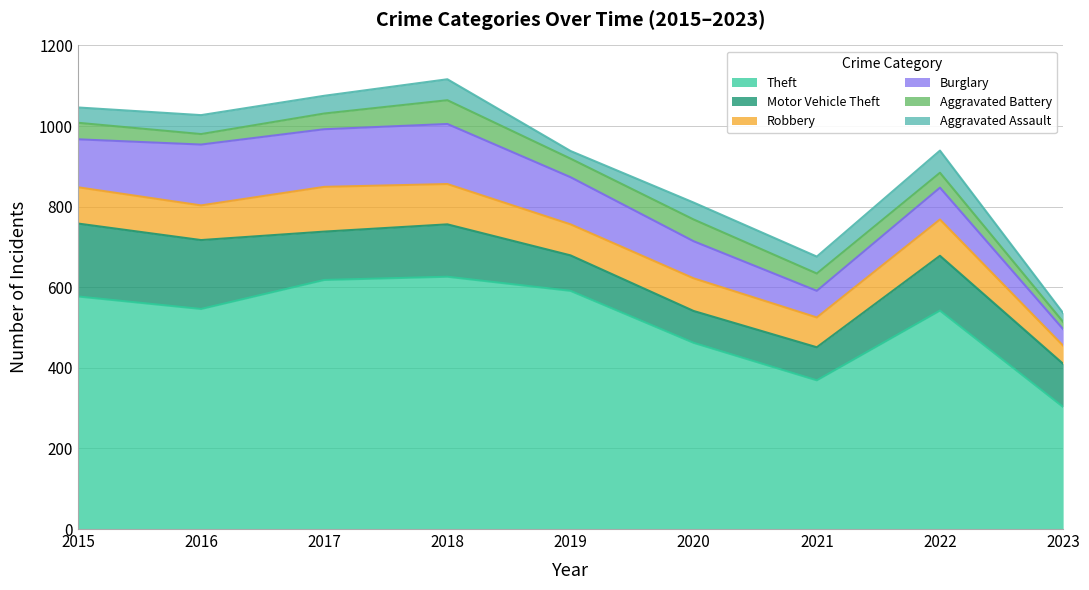

Count the number of categories in the chart.

9